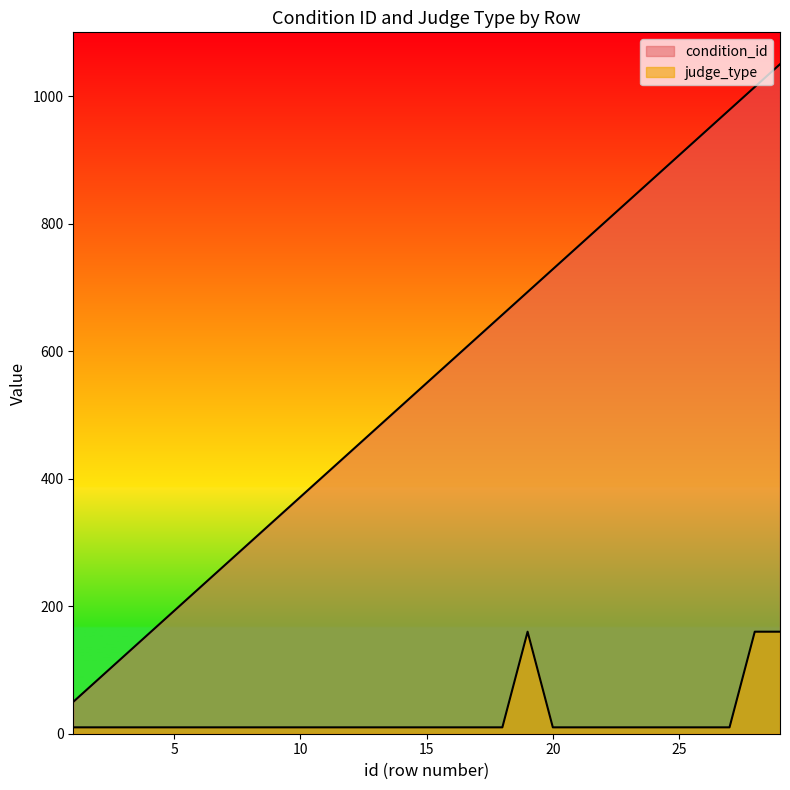

What is the smallest value displayed?

10.0